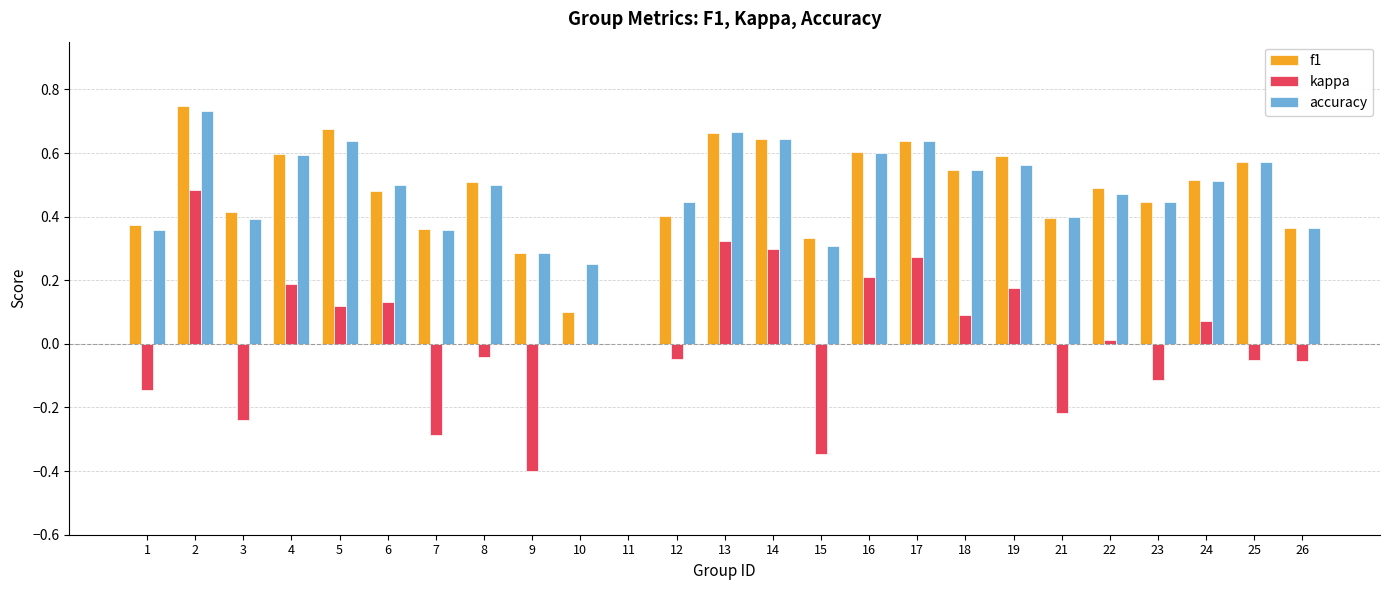

Is the value of accuracy at 12 greater than the value of kappa at 2?

No